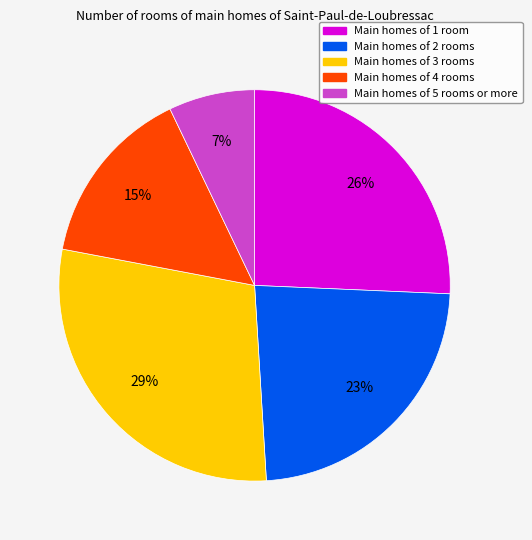

How many slices are in this pie chart?

5